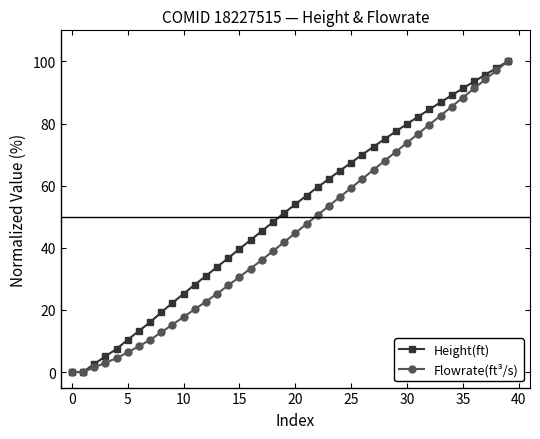

What is the maximum value shown in the chart?

100.0